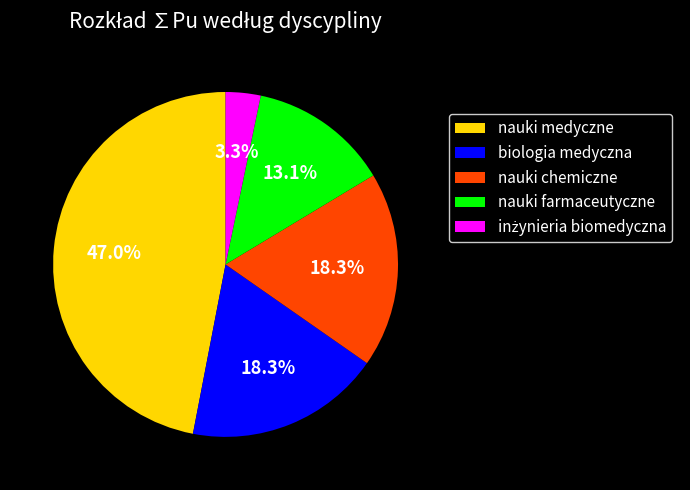

Does nauki chemiczne account for over 50% of the chart?

No